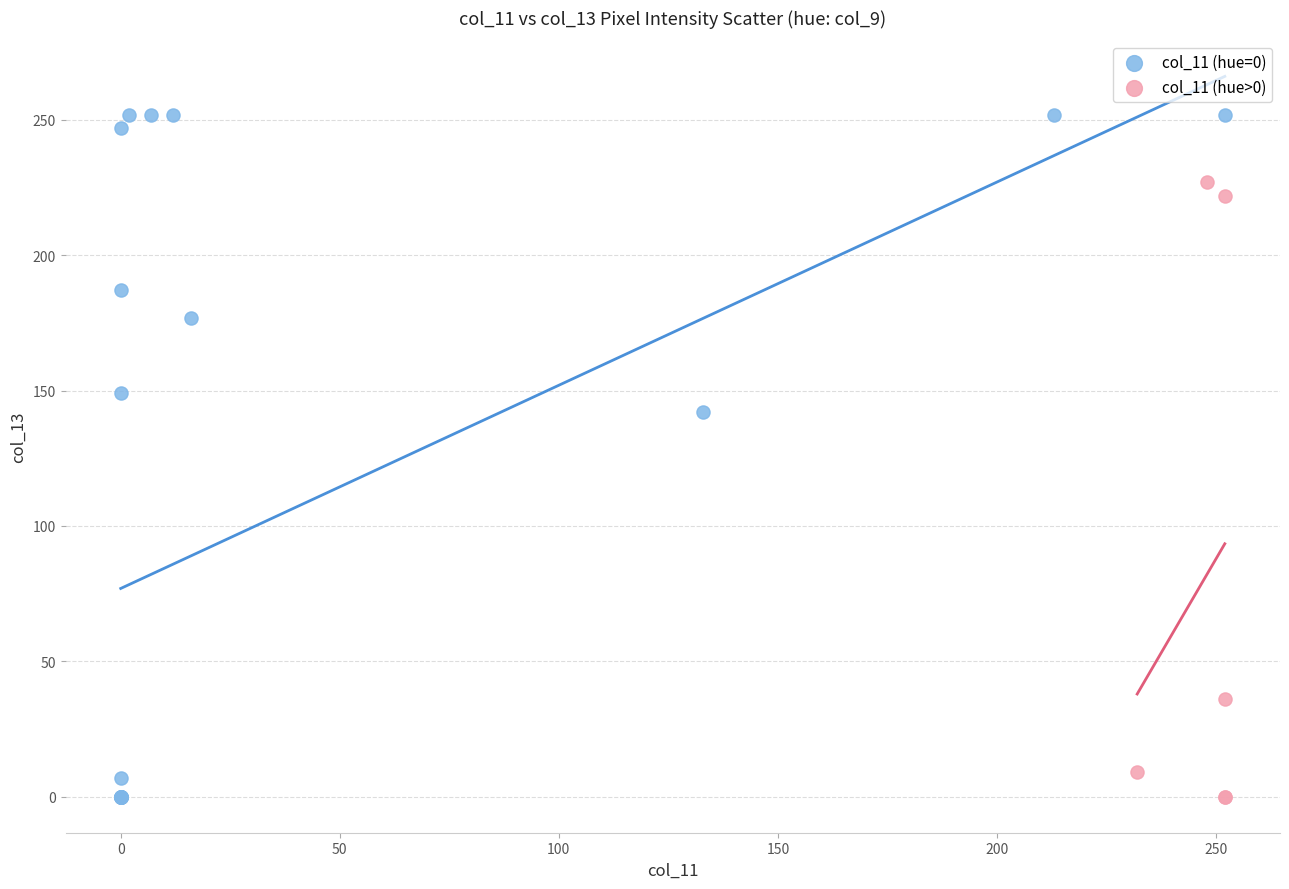

Which series reaches the maximum Y coordinate?

col_11 (hue=0)